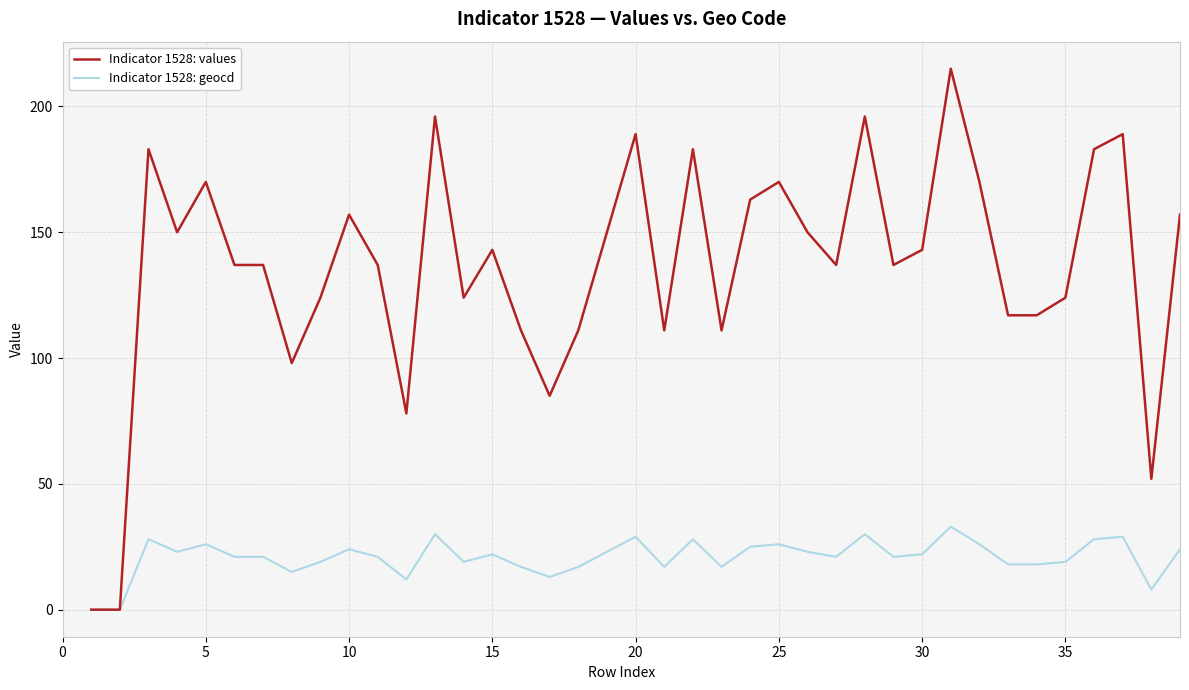

The Indicator 1528: values series shows 113.8 at 22. True or false?

False